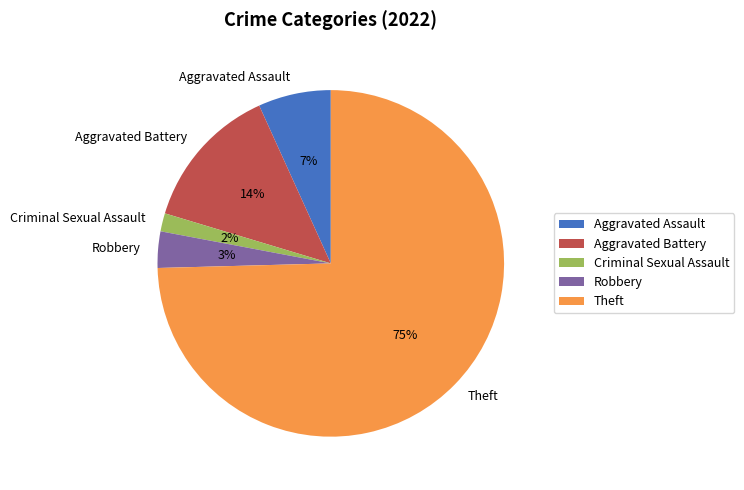

Rank the categories by value from lowest to highest.

Criminal Sexual Assault, Robbery, Aggravated Assault, Aggravated Battery, Theft